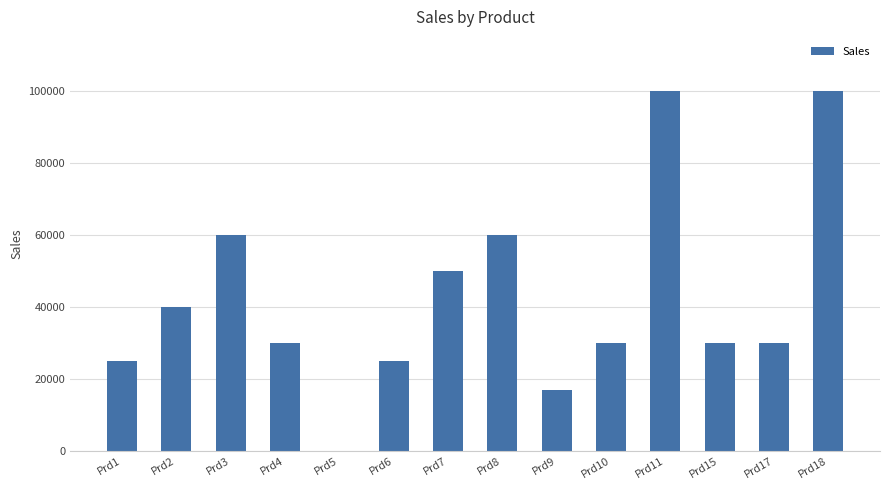

What is the change in value from Prd5 to Prd15?

+29900